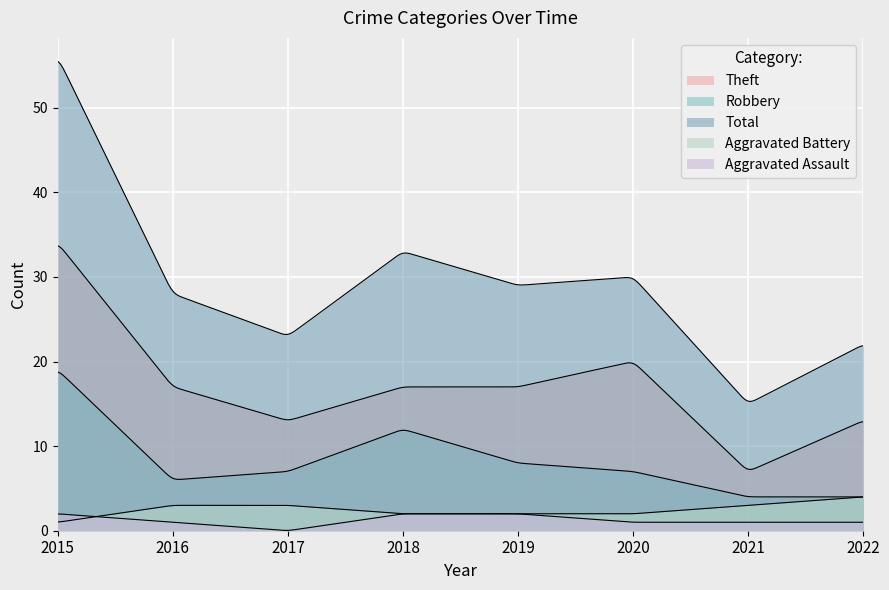

Which category has the lowest value in the Aggravated Assault series?

2017